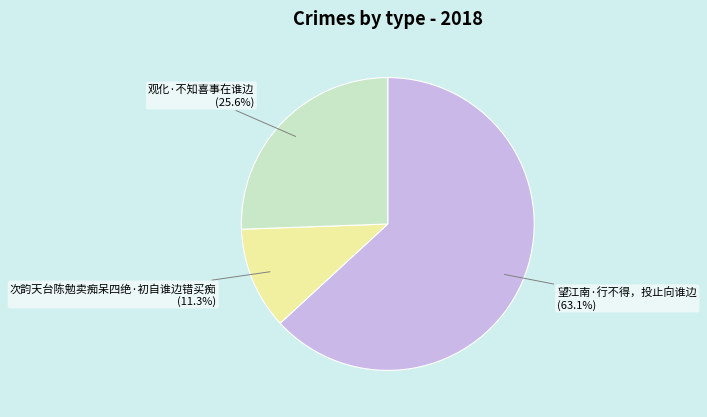

Is the sum of 观化·不知喜事在谁边 and 望江南·行不得，投止向谁边 greater than half?

Yes